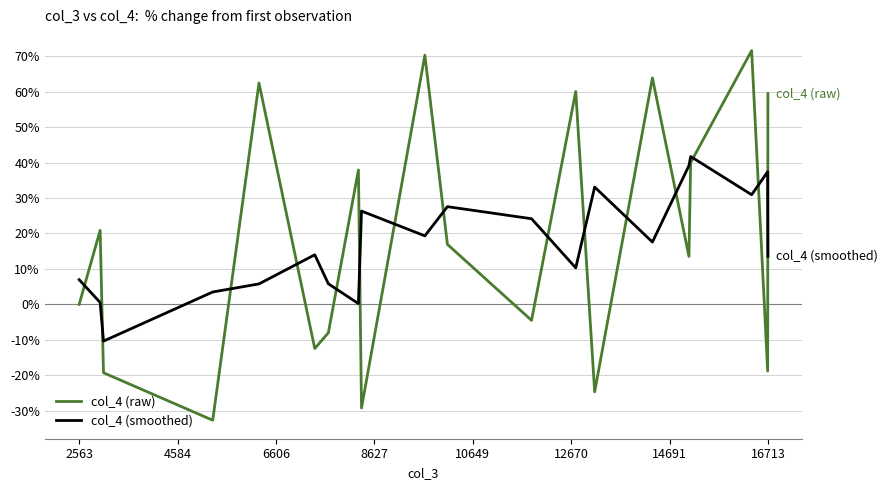

List the series in order of their peak value, lowest first.

col_4 (smoothed), col_4 (raw)